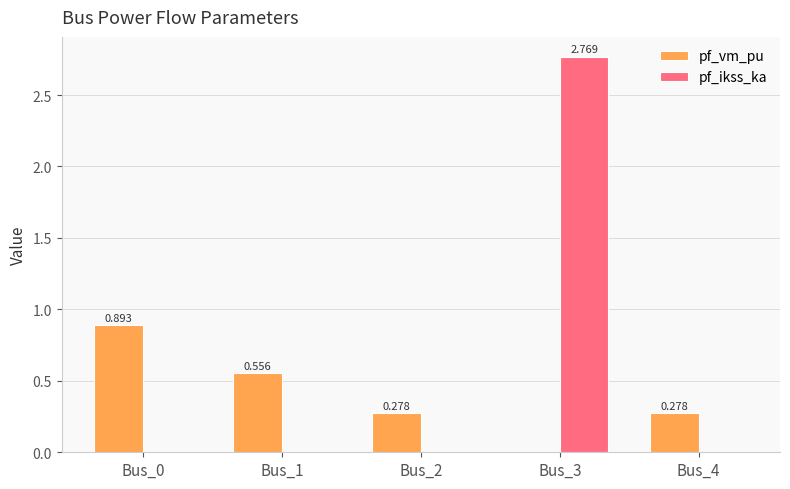

Does the chart contain stacked bars?

No